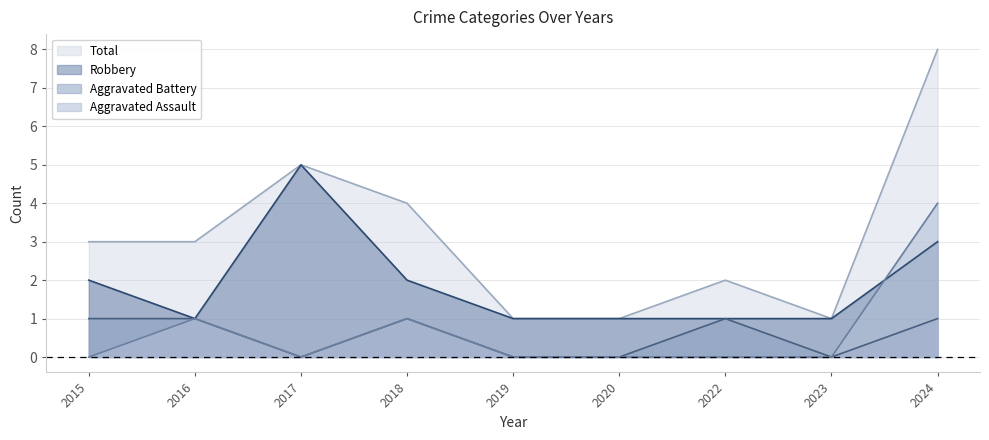

What is the sum of all Robbery values?

17